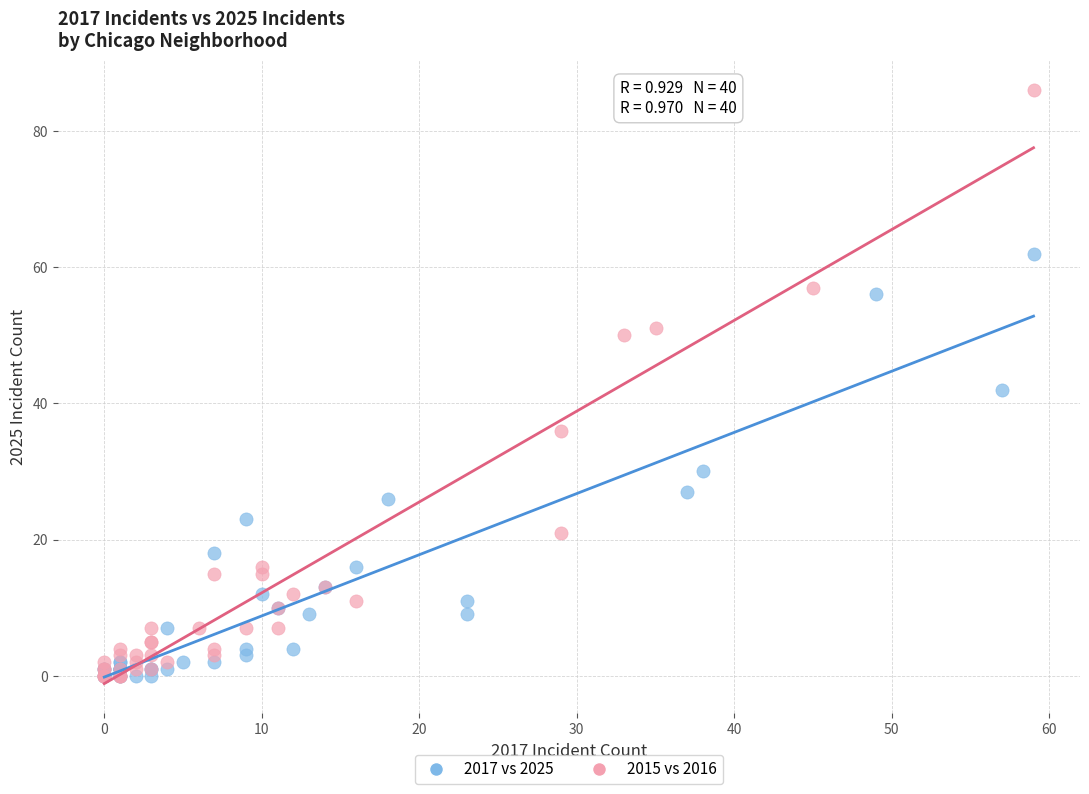

Which series has the widest spread of Y values?

2015 vs 2016